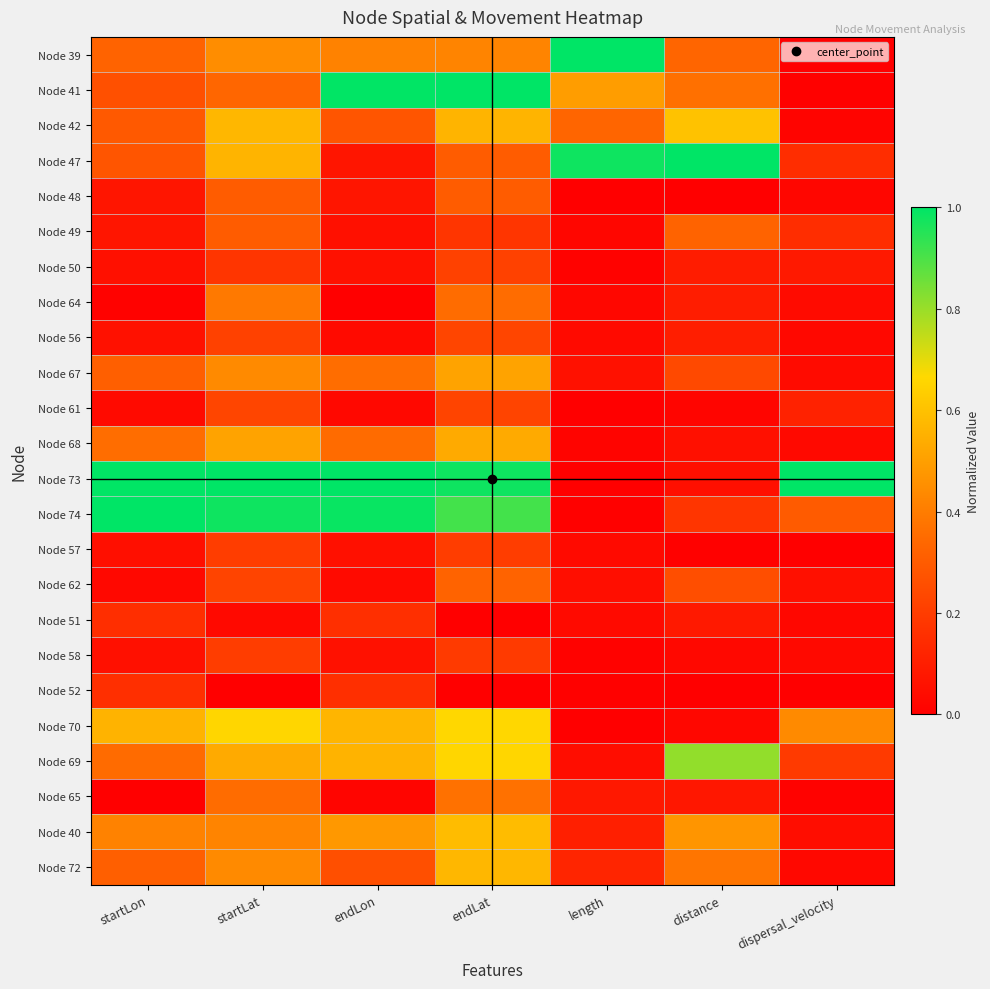

Reading right to left, list all the values displayed in this chart.

Node 39: dispersal_velocity=0.0	distance=0.3	length=1.0	endLat=0.4	endLon=0.4	startLat=0.4	startLon=0.3
Node 41: dispersal_velocity=0.0	distance=0.4	length=0.5	endLat=1.0	endLon=1.0	startLat=0.3	startLon=0.3
Node 42: dispersal_velocity=0.0	distance=0.6	length=0.3	endLat=0.6	endLon=0.3	startLat=0.6	startLon=0.3
Node 47: dispersal_velocity=0.1	distance=1.0	length=1.0	endLat=0.3	endLon=0.1	startLat=0.6	startLon=0.3
Node 48: dispersal_velocity=0.0	distance=0.0	length=0.0	endLat=0.3	endLon=0.1	startLat=0.3	startLon=0.1
Node 49: dispersal_velocity=0.1	distance=0.3	length=0.0	endLat=0.2	endLon=0.1	startLat=0.3	startLon=0.1
Node 50: dispersal_velocity=0.1	distance=0.1	length=0.0	endLat=0.2	endLon=0.1	startLat=0.2	startLon=0.1
Node 64: dispersal_velocity=0.0	distance=0.1	length=0.0	endLat=0.4	endLon=0.0	startLat=0.4	startLon=0.0
Node 56: dispersal_velocity=0.0	distance=0.1	length=0.0	endLat=0.2	endLon=0.0	startLat=0.2	startLon=0.1
Node 67: dispersal_velocity=0.0	distance=0.2	length=0.1	endLat=0.5	endLon=0.4	startLat=0.4	startLon=0.3
Node 61: dispersal_velocity=0.1	distance=0.0	length=0.0	endLat=0.2	endLon=0.0	startLat=0.2	startLon=0.0
Node 68: dispersal_velocity=0.0	distance=0.1	length=0.0	endLat=0.5	endLon=0.3	startLat=0.5	startLon=0.4
Node 73: dispersal_velocity=1.0	distance=0.1	length=0.0	endLat=1.0	endLon=1.0	startLat=1.0	startLon=1.0
Node 74: dispersal_velocity=0.3	distance=0.2	length=0.0	endLat=0.9	endLon=1.0	startLat=1.0	startLon=1.0
Node 57: dispersal_velocity=0.0	distance=0.0	length=0.0	endLat=0.2	endLon=0.1	startLat=0.2	startLon=0.1
Node 62: dispersal_velocity=0.1	distance=0.3	length=0.0	endLat=0.3	endLon=0.0	startLat=0.2	startLon=0.0
Node 51: dispersal_velocity=0.0	distance=0.1	length=0.0	endLat=0.0	endLon=0.2	startLat=0.0	startLon=0.2
Node 58: dispersal_velocity=0.0	distance=0.0	length=0.0	endLat=0.2	endLon=0.1	startLat=0.2	startLon=0.1
Node 52: dispersal_velocity=0.0	distance=0.0	length=0.0	endLat=0.0	endLon=0.2	startLat=0.0	startLon=0.2
Node 70: dispersal_velocity=0.4	distance=0.0	length=0.0	endLat=0.7	endLon=0.6	startLat=0.7	startLon=0.6
Node 69: dispersal_velocity=0.2	distance=0.8	length=0.0	endLat=0.7	endLon=0.6	startLat=0.5	startLon=0.3
Node 65: dispersal_velocity=0.0	distance=0.1	length=0.1	endLat=0.4	endLon=0.0	startLat=0.4	startLon=0.0
Node 40: dispersal_velocity=0.0	distance=0.5	length=0.1	endLat=0.6	endLon=0.5	startLat=0.4	startLon=0.4
Node 72: dispersal_velocity=0.0	distance=0.4	length=0.1	endLat=0.6	endLon=0.3	startLat=0.4	startLon=0.3